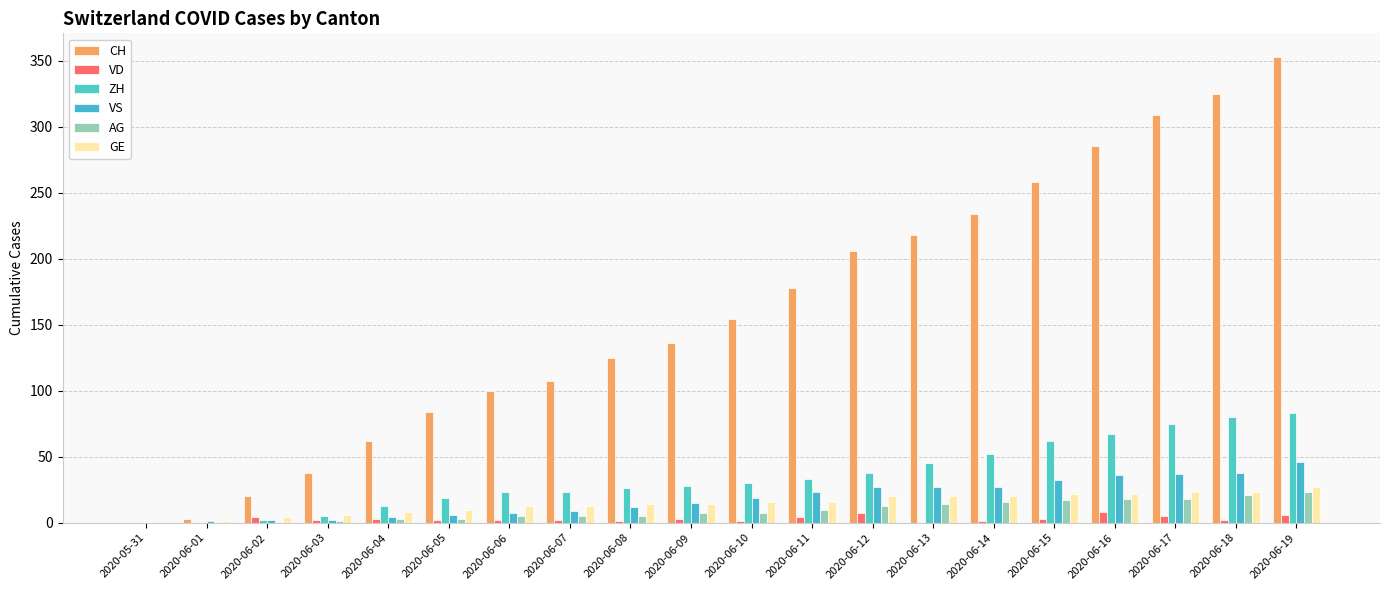

Reading left to right, transcribe all the data shown in this chart.

CH: 2020-05-31=0	2020-06-01=3	2020-06-02=20	2020-06-03=38	2020-06-04=62	2020-06-05=84	2020-06-06=100	2020-06-07=107	2020-06-08=125	2020-06-09=136	2020-06-10=154	2020-06-11=178	2020-06-12=206	2020-06-13=218	2020-06-14=234	2020-06-15=258	2020-06-16=285	2020-06-17=309	2020-06-18=325	2020-06-19=353
VD: 2020-05-31=0	2020-06-01=0	2020-06-02=4	2020-06-03=2	2020-06-04=3	2020-06-05=2	2020-06-06=2	2020-06-07=2	2020-06-08=1	2020-06-09=3	2020-06-10=1	2020-06-11=4	2020-06-12=7	2020-06-13=0	2020-06-14=1	2020-06-15=3	2020-06-16=8	2020-06-17=5	2020-06-18=2	2020-06-19=6
ZH: 2020-05-31=0	2020-06-01=0	2020-06-02=2	2020-06-03=5	2020-06-04=13	2020-06-05=19	2020-06-06=23	2020-06-07=23	2020-06-08=26	2020-06-09=28	2020-06-10=30	2020-06-11=33	2020-06-12=38	2020-06-13=45	2020-06-14=52	2020-06-15=62	2020-06-16=67	2020-06-17=75	2020-06-18=80	2020-06-19=83
VS: 2020-05-31=0	2020-06-01=1	2020-06-02=2	2020-06-03=2	2020-06-04=4	2020-06-05=6	2020-06-06=7	2020-06-07=9	2020-06-08=12	2020-06-09=15	2020-06-10=19	2020-06-11=23	2020-06-12=27	2020-06-13=27	2020-06-14=27	2020-06-15=32	2020-06-16=36	2020-06-17=37	2020-06-18=38	2020-06-19=46
AG: 2020-05-31=0	2020-06-01=0	2020-06-02=0	2020-06-03=1	2020-06-04=3	2020-06-05=3	2020-06-06=5	2020-06-07=5	2020-06-08=5	2020-06-09=7	2020-06-10=7	2020-06-11=10	2020-06-12=13	2020-06-13=14	2020-06-14=16	2020-06-15=17	2020-06-16=18	2020-06-17=18	2020-06-18=21	2020-06-19=23
GE: 2020-05-31=0	2020-06-01=1	2020-06-02=4	2020-06-03=6	2020-06-04=8	2020-06-05=10	2020-06-06=13	2020-06-07=13	2020-06-08=14	2020-06-09=14	2020-06-10=16	2020-06-11=16	2020-06-12=20	2020-06-13=20	2020-06-14=20	2020-06-15=22	2020-06-16=22	2020-06-17=23	2020-06-18=23	2020-06-19=27